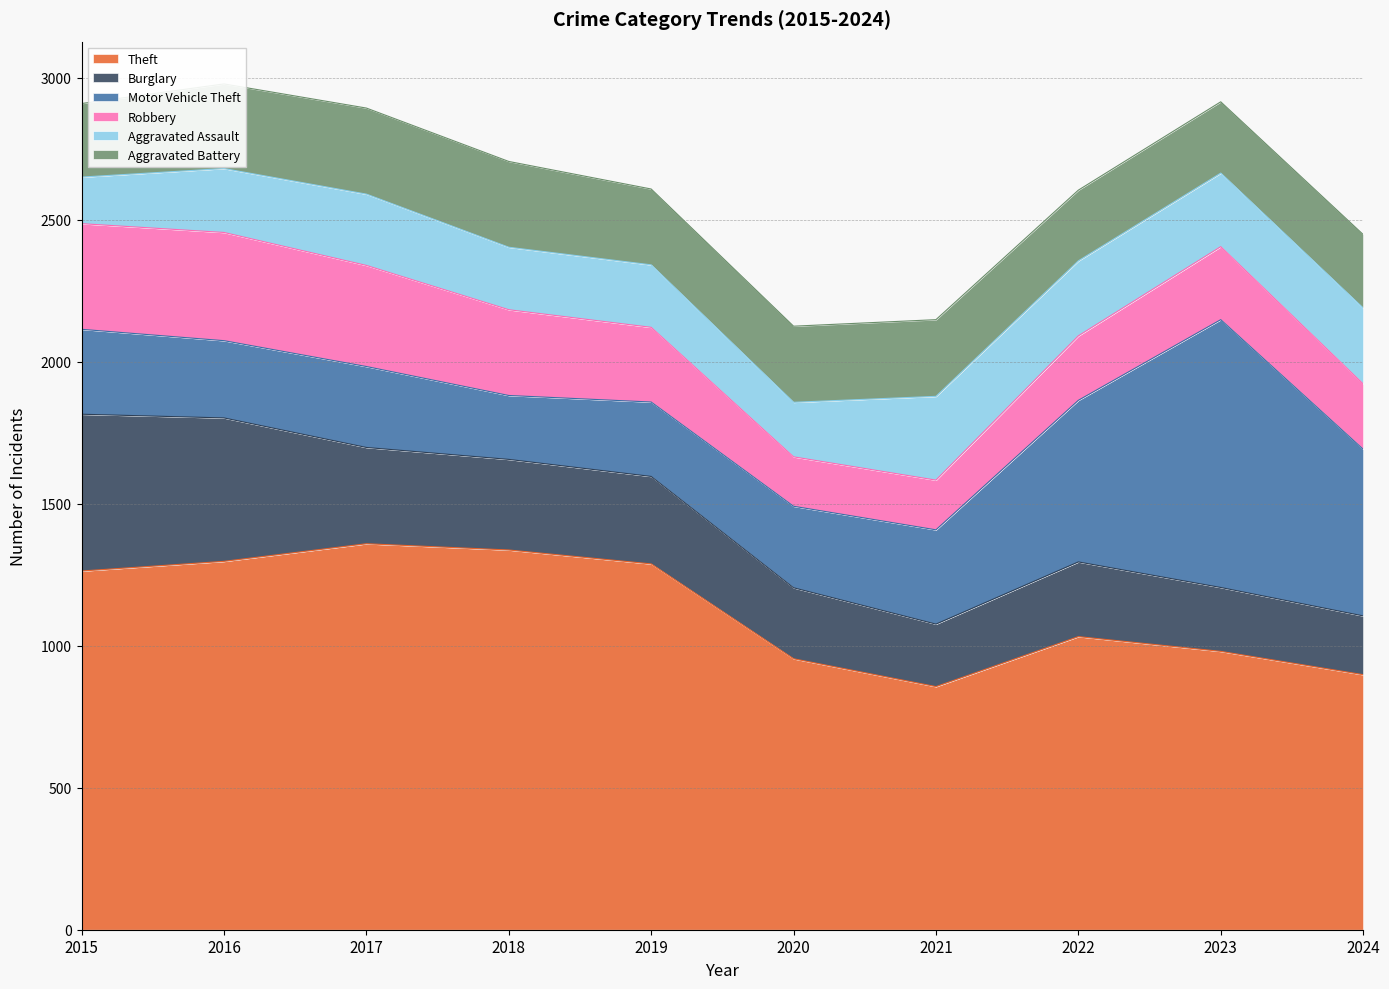

How many interior local peaks does the Robbery series have?

2